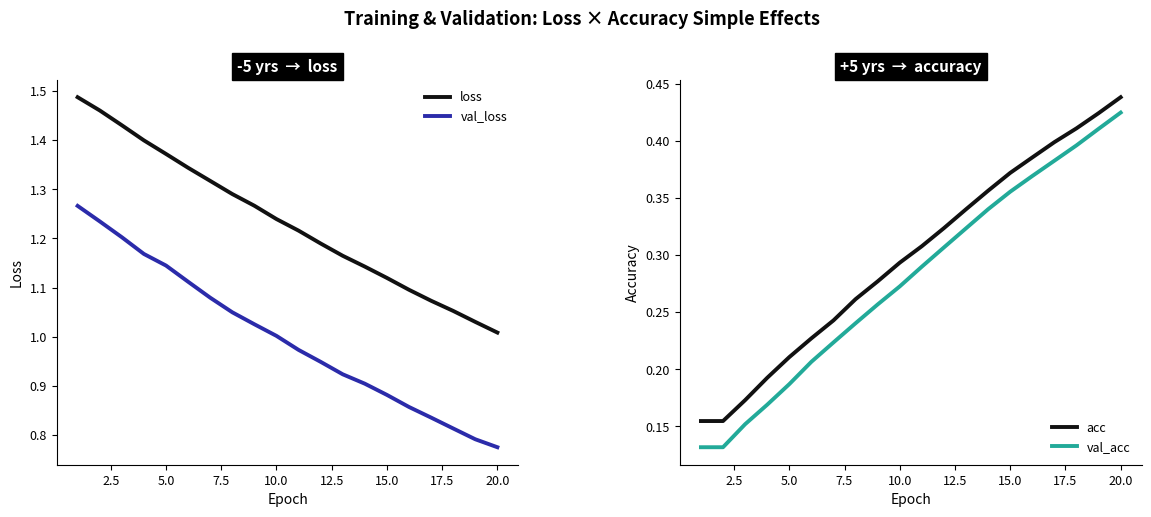

At 2.5, list the series in order from smallest to largest.

val_acc, acc, val_loss, loss